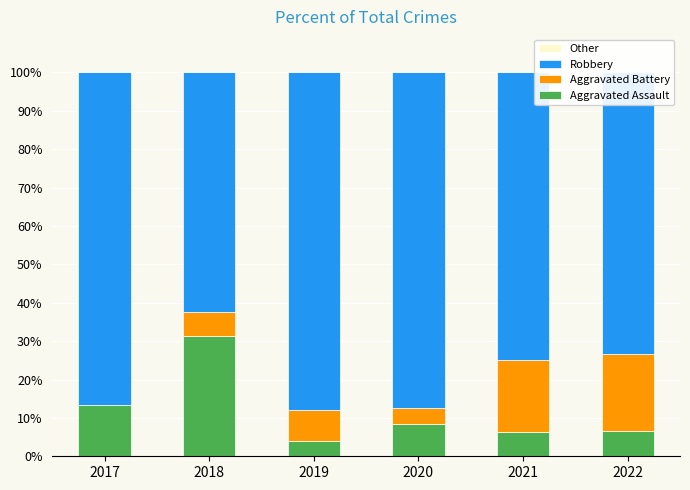

True or false: Aggravated Assault has a value of 48.9 at 2018.

False